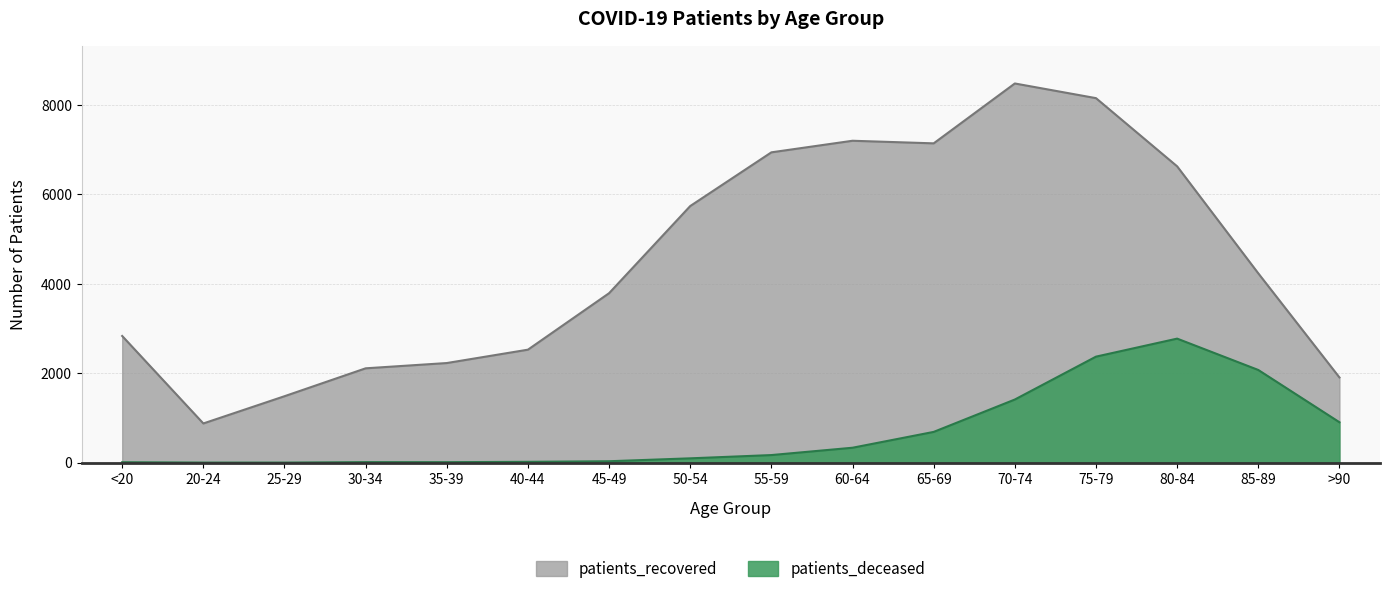

Is it true that patients_recovered equals 2528 at 40-44?

True